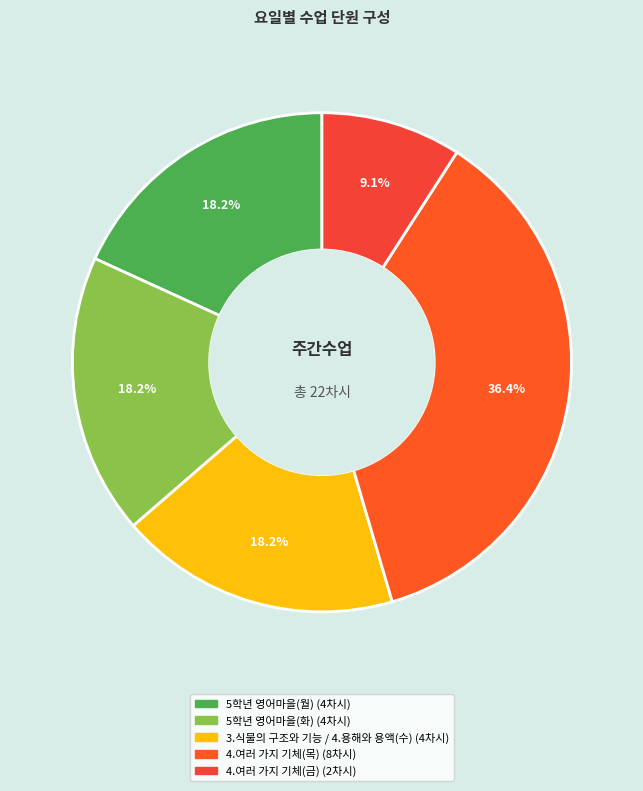

Is the sum of 3.식물의 구조와 기능 / 4.용해와 용액(수) and 5학년 영어마을(월) greater than half?

No